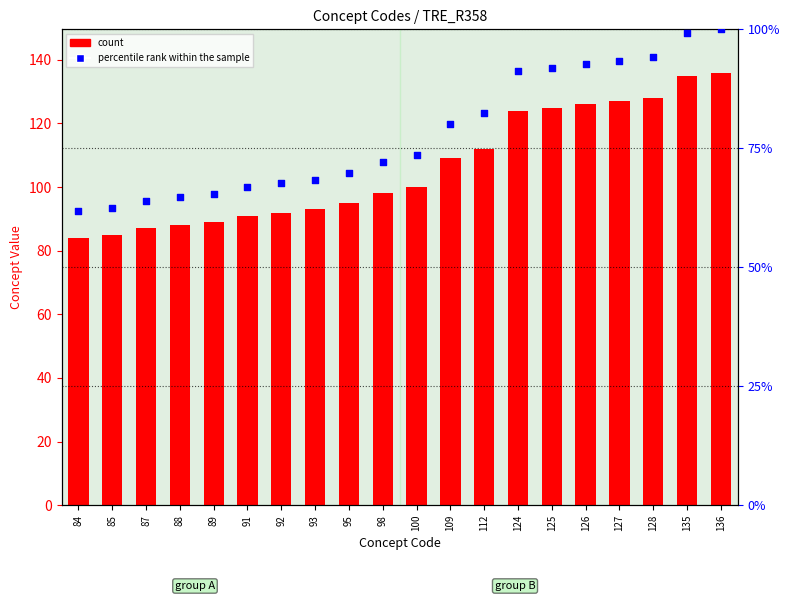

Is the value of Concept at 124 greater than the value of percentile rank within the sample at 128?

Yes